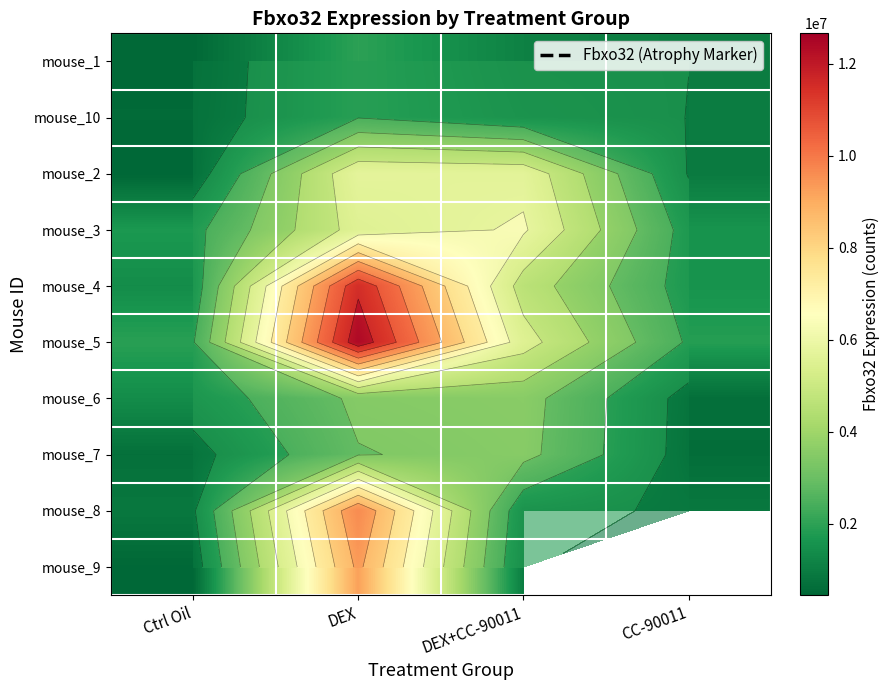

Between Ctrl Oil and CC-90011, which is larger?

CC-90011